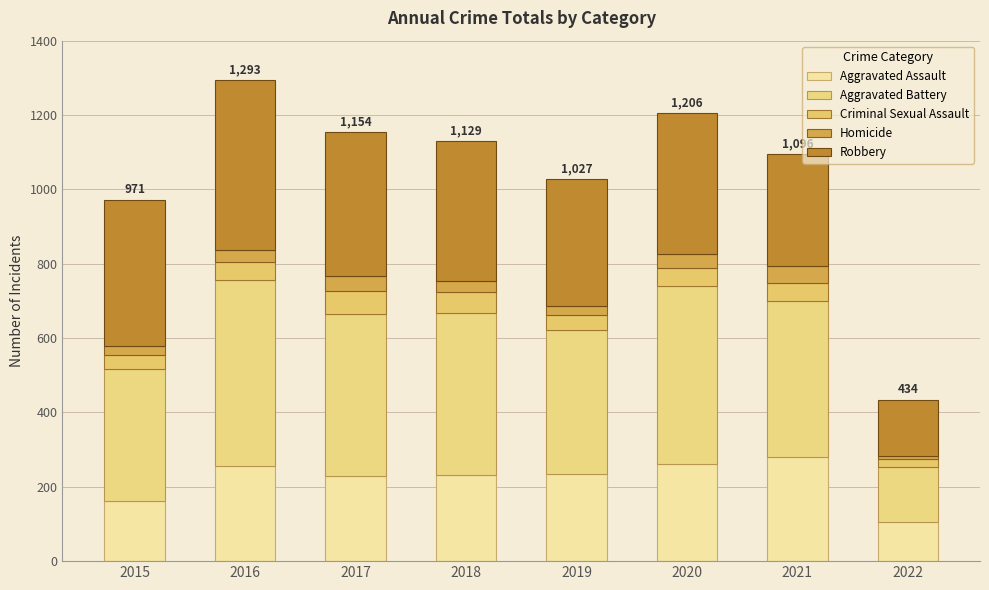

At which label is Homicide closest to 27?

2019